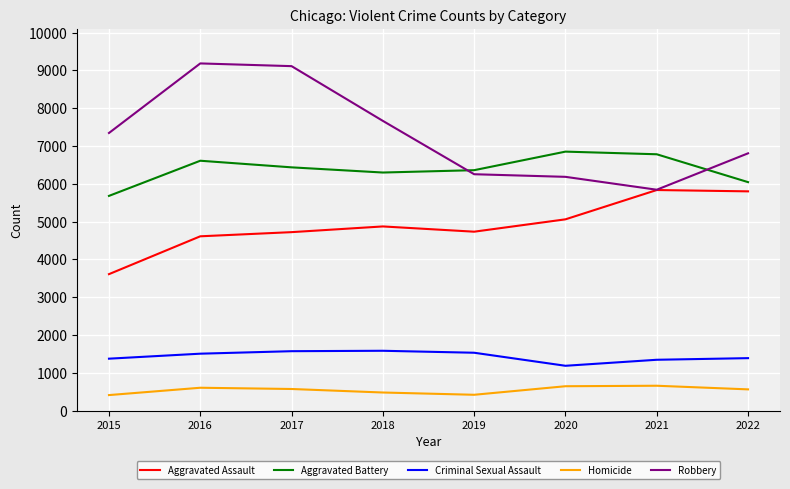

How many distinct data groups are displayed?

5